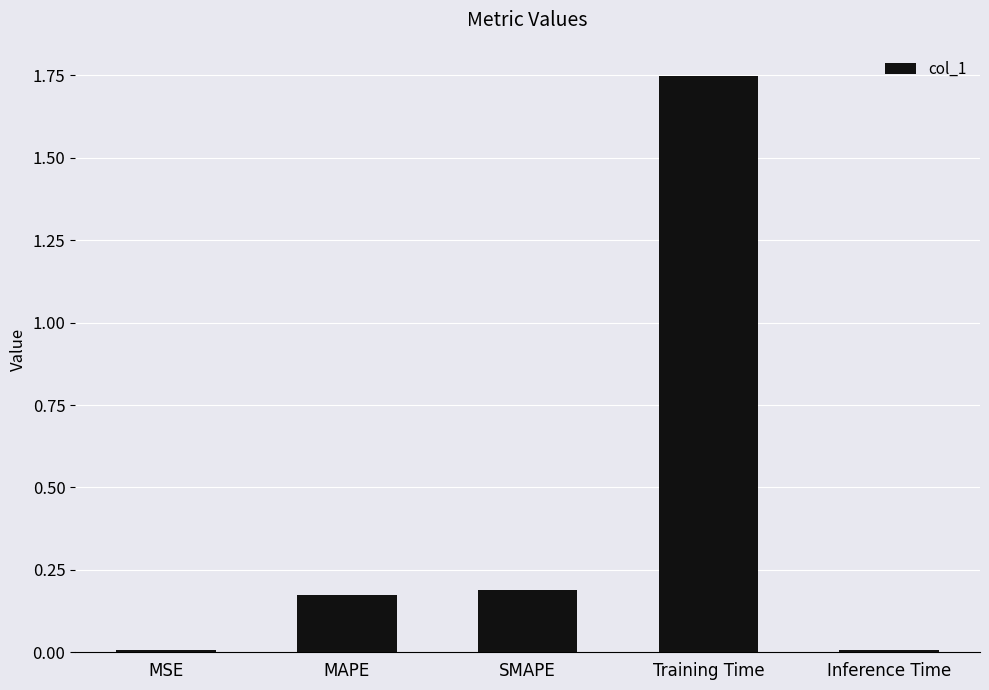

What position from the left is Training Time?

4